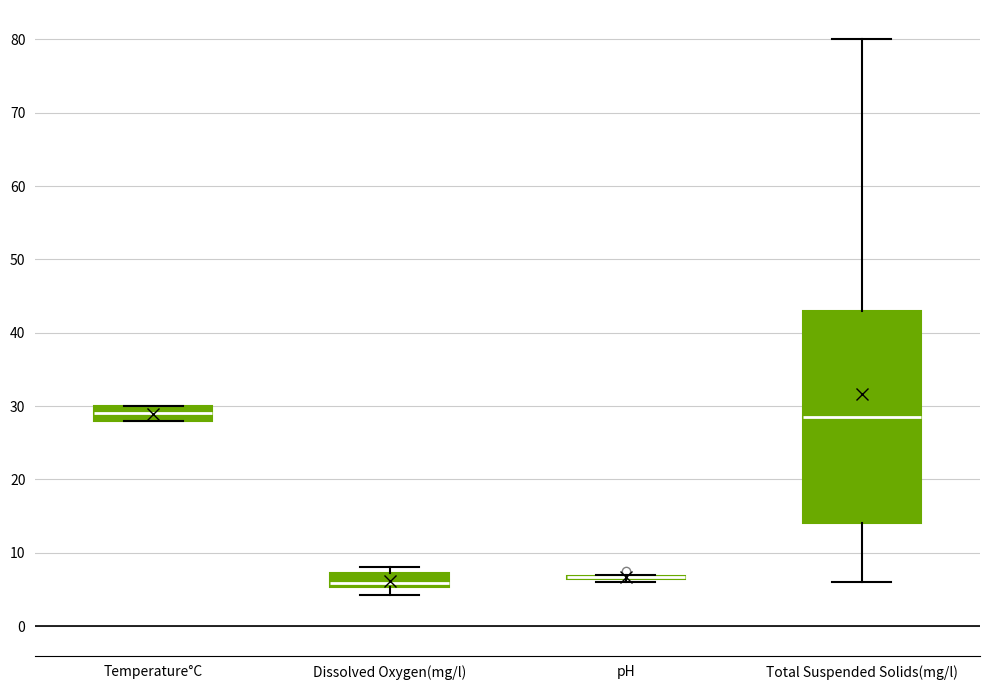

Reading left to right, read every box against the y-axis: the position of its median line, the range the box covers, and the ends of its whiskers. The values are not printed on the chart, so give them approximately, as read against the axis.

Temperature°C: median 29, box 28 to 30, whiskers 28 to 30
Dissolved Oxygen(mg/l): median 6, box 5 to 7, whiskers 4 to 8
pH: box collapsed to a line at 7, whiskers 6 to 7
Total Suspended Solids(mg/l): median 29, box 14 to 43, whiskers 6 to 80